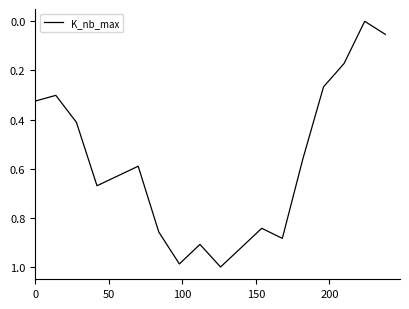

How many lines are shown in the chart?

1